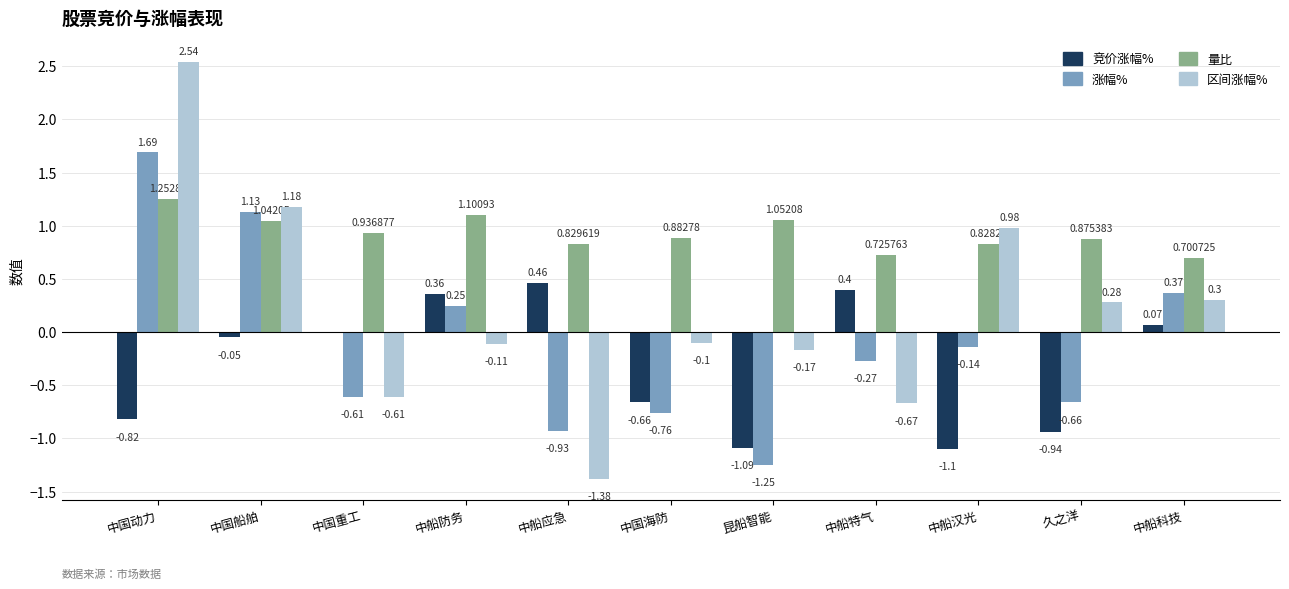

Is the value of 竞价涨幅% at 昆船智能 greater than the value of 涨幅% at 中国动力?

No